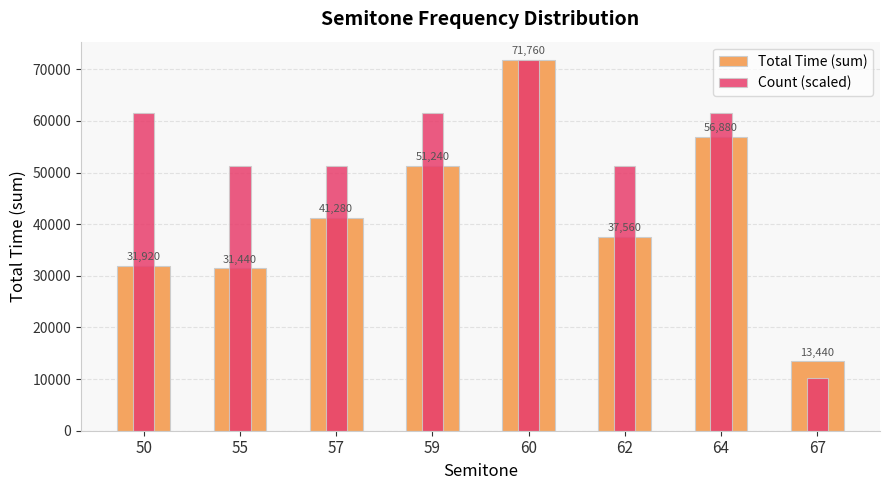

The value of Count (scaled) at 67 is 2338.0. True or false?

False